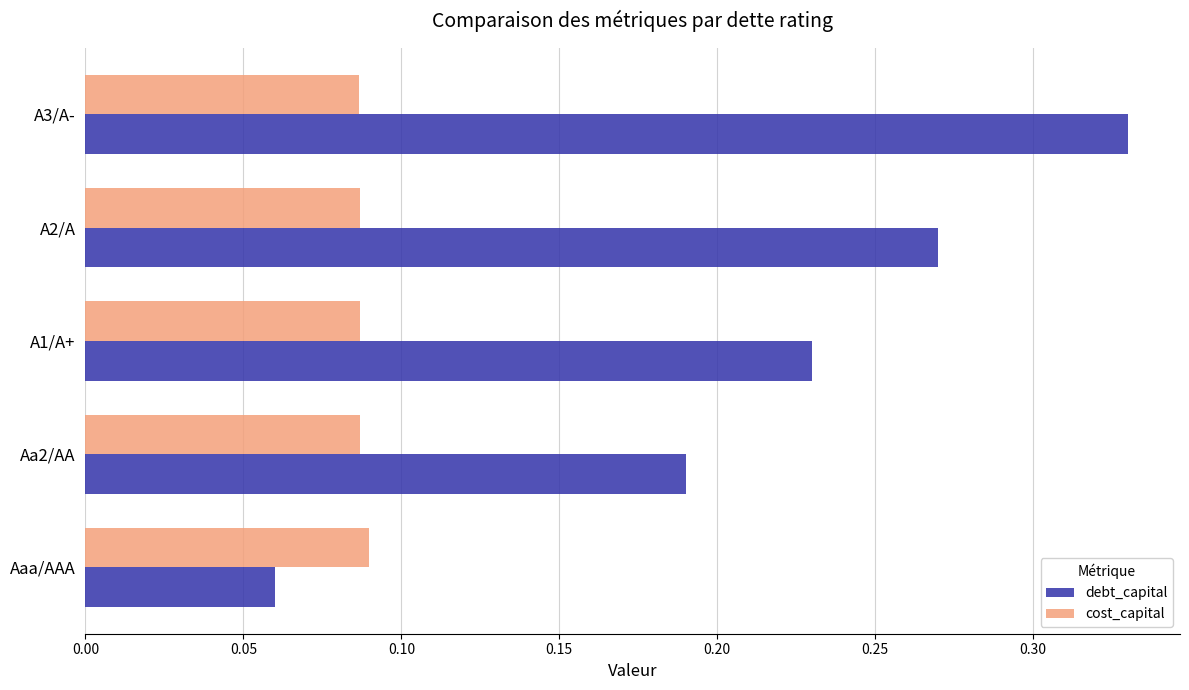

At which label is debt_capital closest to 0?

Aaa/AAA